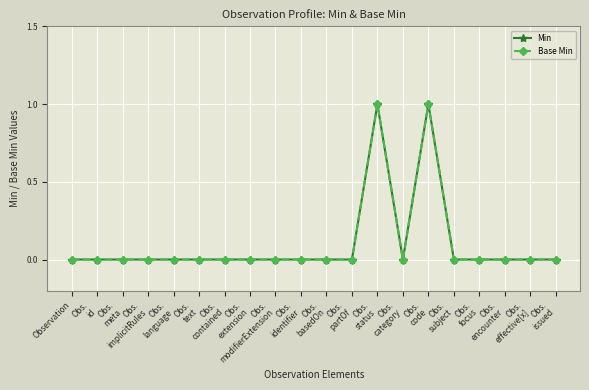

Does the chart have visible grid lines?

Yes